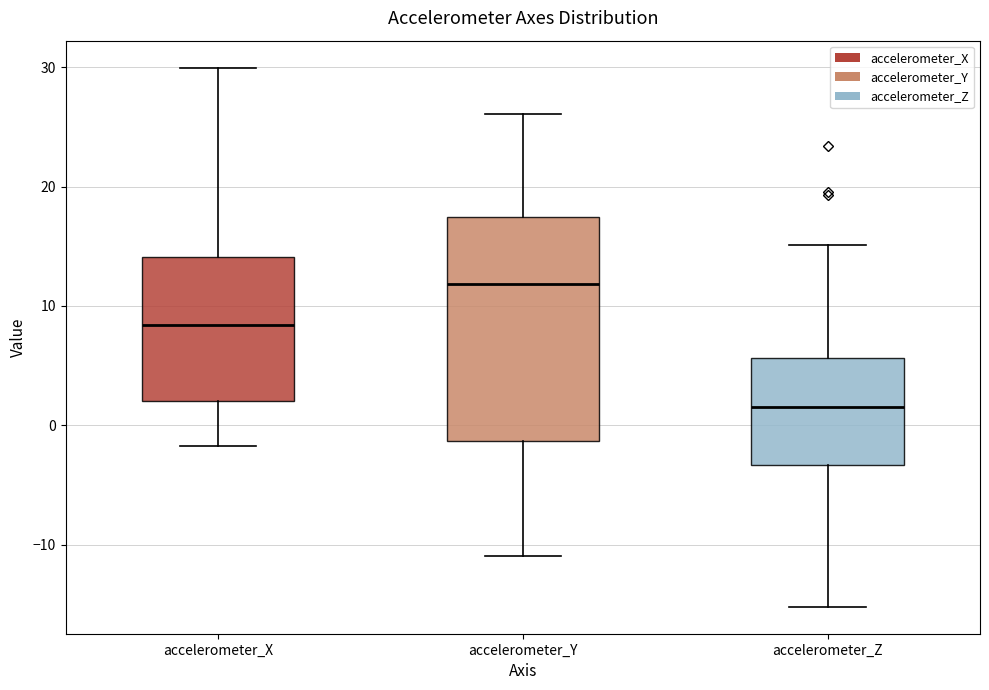

Which box has the lowest median line?

accelerometer_Z